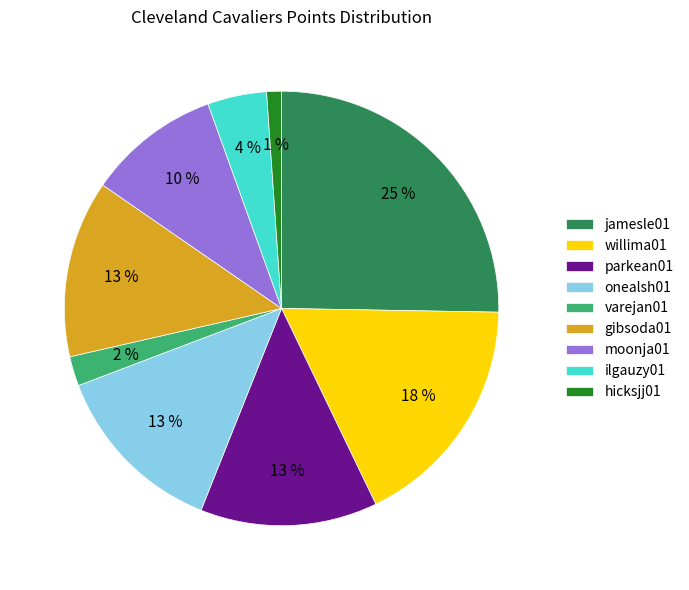

To the nearest percent, what is the average slice percentage?

11%